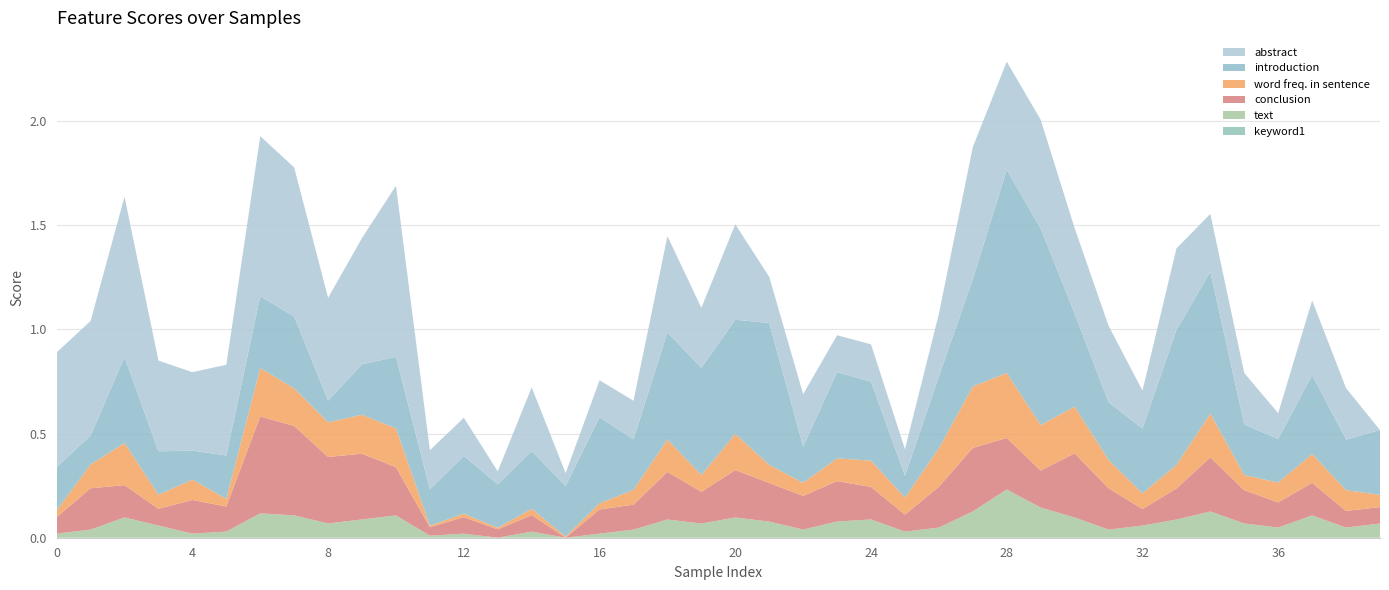

Reading left to right, extract all data points from this chart.

word freq. in sentence: 0=0.0	1=0.1	2=0.2	3=0.1	4=0.1	5=0.0	6=0.2	7=0.2	8=0.2	9=0.2	10=0.2	11=0.0	12=0.0	13=0.0	14=0.0	15=0.0	16=0.0	17=0.1	18=0.2	19=0.1	20=0.2	21=0.1	22=0.1	23=0.1	24=0.1	25=0.1	26=0.2	27=0.3	28=0.3	29=0.2	30=0.2	31=0.1	32=0.1	33=0.1	34=0.2	35=0.1	36=0.1	37=0.1	38=0.1	39=0.1
abstract: 0=0.6	1=0.6	2=0.8	3=0.4	4=0.4	5=0.4	6=0.8	7=0.7	8=0.5	9=0.6	10=0.8	11=0.2	12=0.2	13=0.1	14=0.3	15=0.1	16=0.2	17=0.2	18=0.5	19=0.3	20=0.5	21=0.2	22=0.3	23=0.2	24=0.2	25=0.1	26=0.3	27=0.6	28=0.5	29=0.5	30=0.4	31=0.4	32=0.2	33=0.4	34=0.3	35=0.2	36=0.1	37=0.4	38=0.2	39=0.0
introduction: 0=0.2	1=0.1	2=0.4	3=0.2	4=0.1	5=0.2	6=0.3	7=0.3	8=0.1	9=0.2	10=0.3	11=0.2	12=0.3	13=0.2	14=0.3	15=0.2	16=0.4	17=0.2	18=0.5	19=0.5	20=0.5	21=0.7	22=0.2	23=0.4	24=0.4	25=0.1	26=0.3	27=0.5	28=1.0	29=0.9	30=0.4	31=0.3	32=0.3	33=0.6	34=0.7	35=0.2	36=0.2	37=0.4	38=0.2	39=0.3
conclusion: 0=0.1	1=0.2	2=0.2	3=0.1	4=0.2	5=0.1	6=0.5	7=0.4	8=0.3	9=0.3	10=0.2	11=0.0	12=0.1	13=0.0	14=0.1	15=0.0	16=0.1	17=0.1	18=0.2	19=0.2	20=0.2	21=0.2	22=0.2	23=0.2	24=0.2	25=0.1	26=0.2	27=0.3	28=0.2	29=0.2	30=0.3	31=0.2	32=0.1	33=0.1	34=0.3	35=0.2	36=0.1	37=0.2	38=0.1	39=0.1
text: 0=0.0	1=0.0	2=0.1	3=0.1	4=0.0	5=0.0	6=0.1	7=0.1	8=0.1	9=0.1	10=0.1	11=0.0	12=0.0	13=0.0	14=0.0	15=0.0	16=0.0	17=0.0	18=0.1	19=0.1	20=0.1	21=0.1	22=0.0	23=0.1	24=0.1	25=0.0	26=0.0	27=0.1	28=0.2	29=0.1	30=0.1	31=0.0	32=0.1	33=0.1	34=0.1	35=0.1	36=0.0	37=0.1	38=0.0	39=0.1
keyword1: 0=0.0	1=0.0	2=0.0	3=0.0	4=0.0	5=0.0	6=0.0	7=0.0	8=0.0	9=0.0	10=0.0	11=0.0	12=0.0	13=0.0	14=0.0	15=0.0	16=0.0	17=0.0	18=0.0	19=0.0	20=0.0	21=0.0	22=0.0	23=0.0	24=0.0	25=0.0	26=0.0	27=0.0	28=0.0	29=0.0	30=0.0	31=0.0	32=0.0	33=0.0	34=0.0	35=0.0	36=0.0	37=0.0	38=0.0	39=0.0